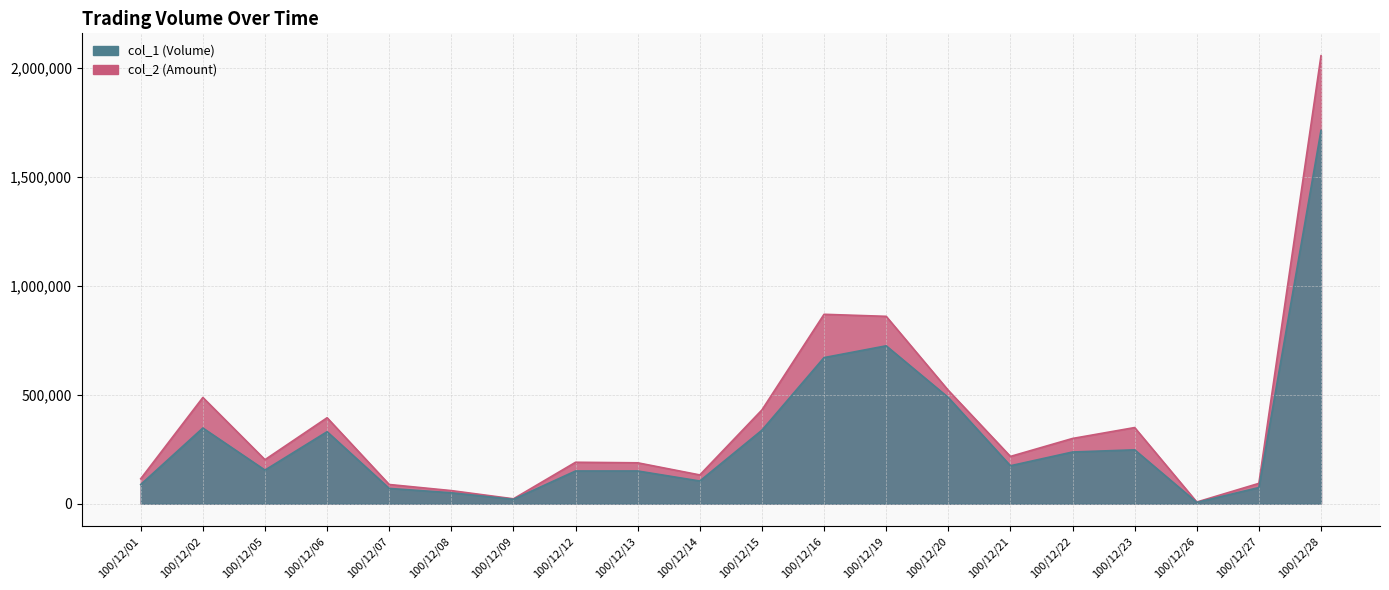

How many lines are shown in the chart?

2